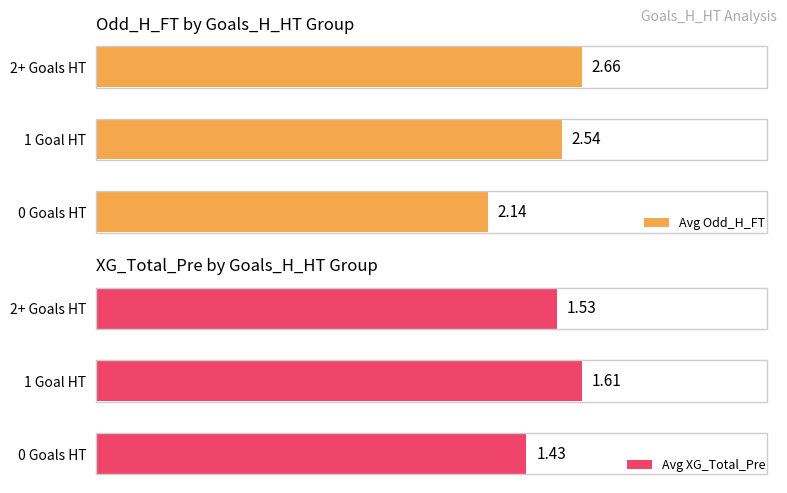

At how many categories does at least one series exceed 2?

3